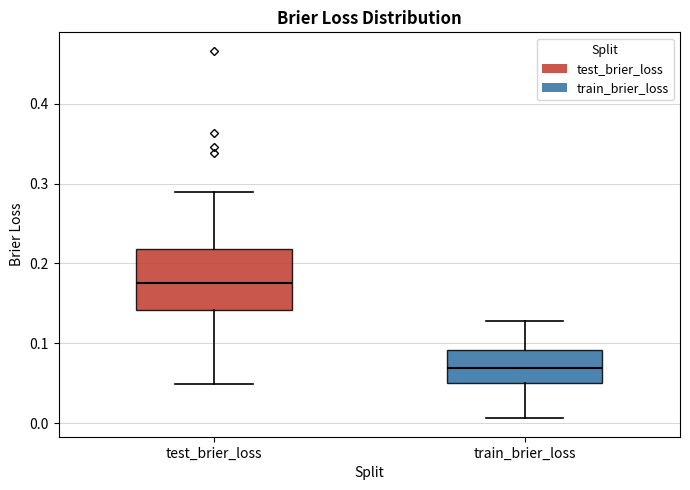

Which box's median line is the highest?

test_brier_loss